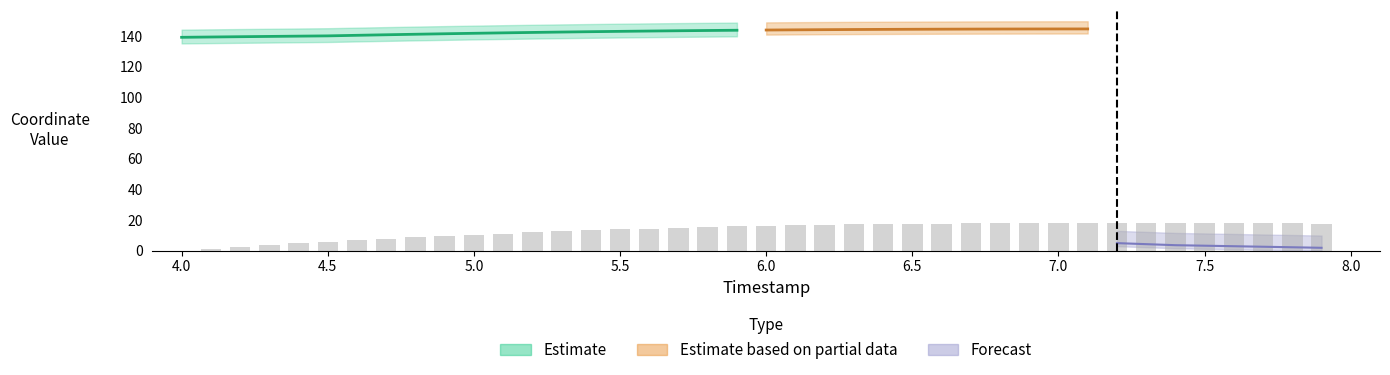

What is the average value?

13.3